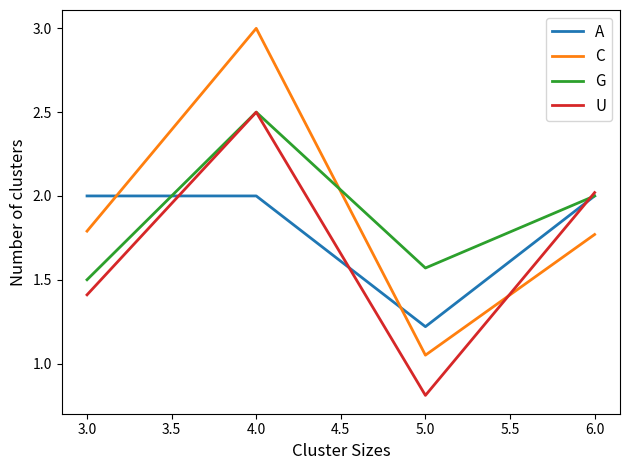

How many intersections are there between U and C?

1